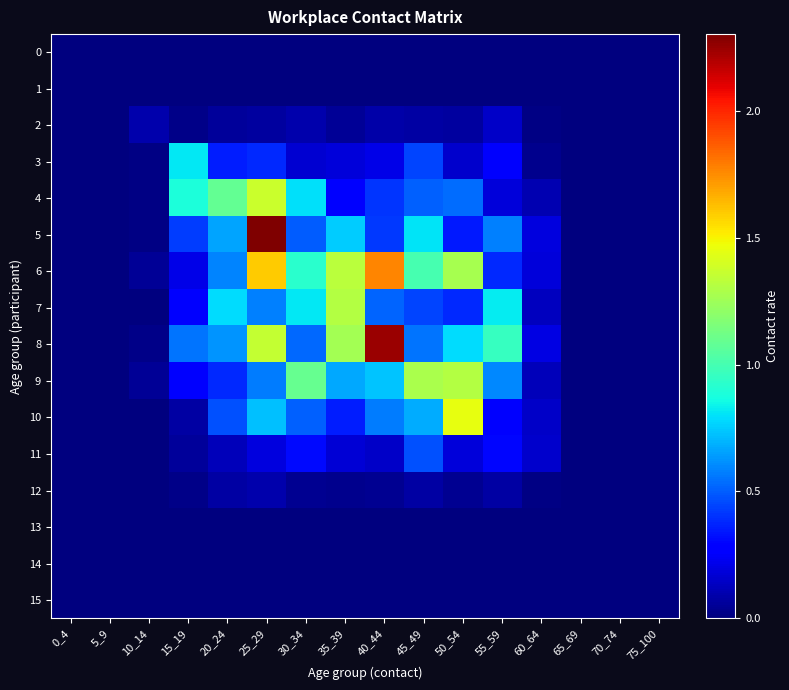

Reading right to left, what are all the values shown in this chart?

0: 75_100=0.0	70_74=0.0	65_69=0.0	60_64=0.0	55_59=0.0	50_54=0.0	45_49=0.0	40_44=0.0	35_39=0.0	30_34=0.0	25_29=0.0	20_24=0.0	15_19=0.0	10_14=0.0	5_9=0.0	0_4=0.0
1: 75_100=0.0	70_74=0.0	65_69=0.0	60_64=0.0	55_59=0.0	50_54=0.0	45_49=0.0	40_44=0.0	35_39=0.0	30_34=0.0	25_29=0.0	20_24=0.0	15_19=0.0	10_14=0.0	5_9=0.0	0_4=0.0
2: 75_100=0.0	70_74=0.0	65_69=0.0	60_64=0.0	55_59=0.2	50_54=0.1	45_49=0.1	40_44=0.1	35_39=0.0	30_34=0.1	25_29=0.1	20_24=0.1	15_19=0.0	10_14=0.1	5_9=0.0	0_4=0.0
3: 75_100=0.0	70_74=0.0	65_69=0.0	60_64=0.0	55_59=0.3	50_54=0.2	45_49=0.4	40_44=0.2	35_39=0.2	30_34=0.2	25_29=0.4	20_24=0.4	15_19=0.8	10_14=0.0	5_9=0.0	0_4=0.0
4: 75_100=0.0	70_74=0.0	65_69=0.0	60_64=0.1	55_59=0.2	50_54=0.5	45_49=0.5	40_44=0.4	35_39=0.3	30_34=0.8	25_29=1.4	20_24=1.1	15_19=0.9	10_14=0.0	5_9=0.0	0_4=0.0
5: 75_100=0.0	70_74=0.0	65_69=0.0	60_64=0.2	55_59=0.6	50_54=0.3	45_49=0.8	40_44=0.4	35_39=0.8	30_34=0.5	25_29=2.3	20_24=0.7	15_19=0.4	10_14=0.0	5_9=0.0	0_4=0.0
6: 75_100=0.0	70_74=0.0	65_69=0.0	60_64=0.2	55_59=0.4	50_54=1.3	45_49=1.0	40_44=1.8	35_39=1.3	30_34=0.9	25_29=1.6	20_24=0.6	15_19=0.2	10_14=0.1	5_9=0.0	0_4=0.0
7: 75_100=0.0	70_74=0.0	65_69=0.0	60_64=0.1	55_59=0.8	50_54=0.4	45_49=0.4	40_44=0.5	35_39=1.3	30_34=0.8	25_29=0.6	20_24=0.8	15_19=0.3	10_14=0.0	5_9=0.0	0_4=0.0
8: 75_100=0.0	70_74=0.0	65_69=0.0	60_64=0.2	55_59=1.0	50_54=0.8	45_49=0.6	40_44=2.2	35_39=1.3	30_34=0.5	25_29=1.4	20_24=0.6	15_19=0.6	10_14=0.0	5_9=0.0	0_4=0.0
9: 75_100=0.0	70_74=0.0	65_69=0.0	60_64=0.1	55_59=0.6	50_54=1.3	45_49=1.3	40_44=0.7	35_39=0.7	30_34=1.1	25_29=0.6	20_24=0.4	15_19=0.3	10_14=0.1	5_9=0.0	0_4=0.0
10: 75_100=0.0	70_74=0.0	65_69=0.0	60_64=0.1	55_59=0.3	50_54=1.4	45_49=0.7	40_44=0.6	35_39=0.4	30_34=0.5	25_29=0.7	20_24=0.5	15_19=0.1	10_14=0.0	5_9=0.0	0_4=0.0
11: 75_100=0.0	70_74=0.0	65_69=0.0	60_64=0.2	55_59=0.3	50_54=0.2	45_49=0.5	40_44=0.2	35_39=0.2	30_34=0.3	25_29=0.2	20_24=0.1	15_19=0.1	10_14=0.0	5_9=0.0	0_4=0.0
12: 75_100=0.0	70_74=0.0	65_69=0.0	60_64=0.0	55_59=0.1	50_54=0.0	45_49=0.1	40_44=0.0	35_39=0.0	30_34=0.0	25_29=0.1	20_24=0.1	15_19=0.0	10_14=0.0	5_9=0.0	0_4=0.0
13: 75_100=0.0	70_74=0.0	65_69=0.0	60_64=0.0	55_59=0.0	50_54=0.0	45_49=0.0	40_44=0.0	35_39=0.0	30_34=0.0	25_29=0.0	20_24=0.0	15_19=0.0	10_14=0.0	5_9=0.0	0_4=0.0
14: 75_100=0.0	70_74=0.0	65_69=0.0	60_64=0.0	55_59=0.0	50_54=0.0	45_49=0.0	40_44=0.0	35_39=0.0	30_34=0.0	25_29=0.0	20_24=0.0	15_19=0.0	10_14=0.0	5_9=0.0	0_4=0.0
15: 75_100=0.0	70_74=0.0	65_69=0.0	60_64=0.0	55_59=0.0	50_54=0.0	45_49=0.0	40_44=0.0	35_39=0.0	30_34=0.0	25_29=0.0	20_24=0.0	15_19=0.0	10_14=0.0	5_9=0.0	0_4=0.0